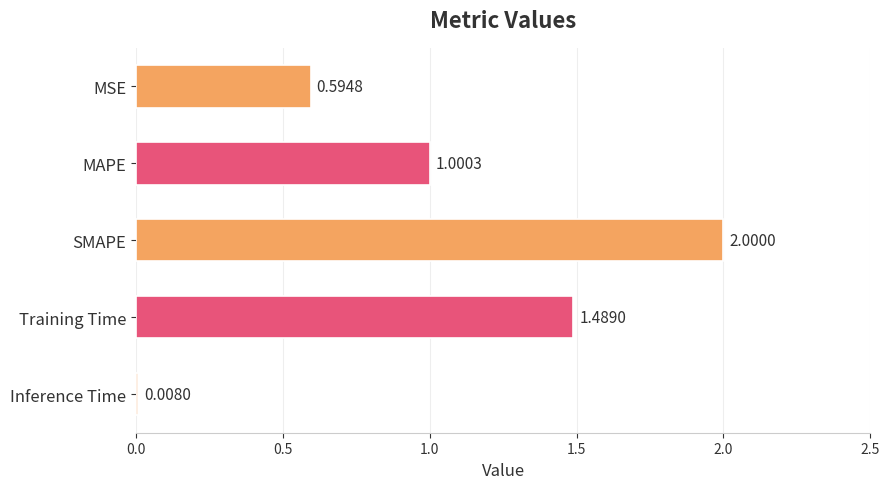

What is the label of the 1st bar from the top?

MSE